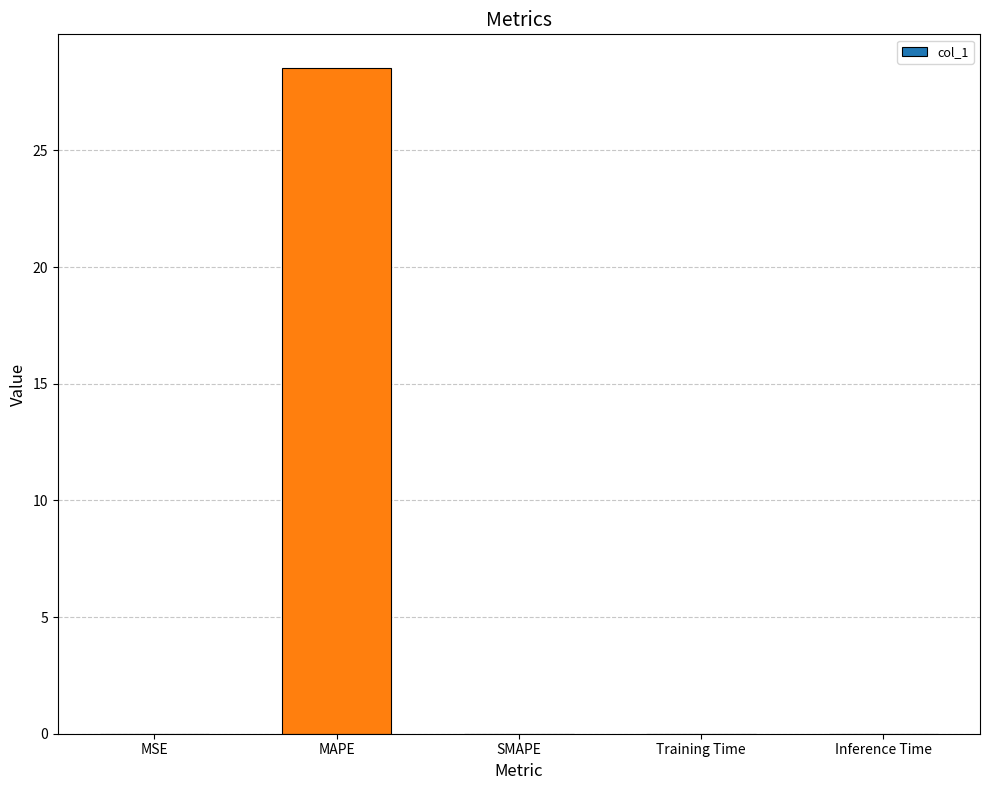

What is the average value?

5.7